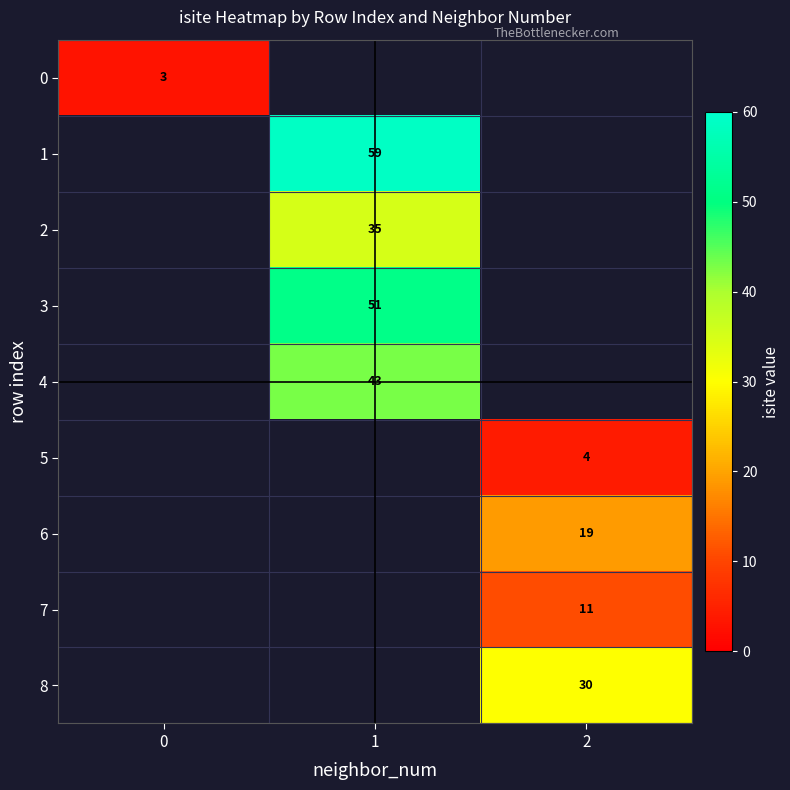

Is it true that 3 equals 23 at 1?

False